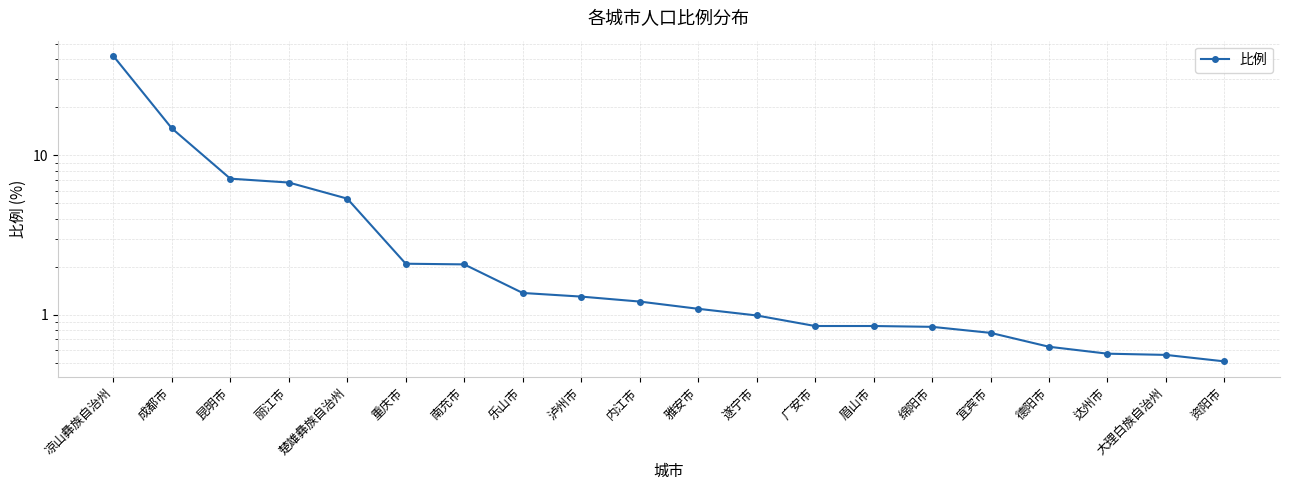

What is the difference between the maximum and minimum values?

41.5